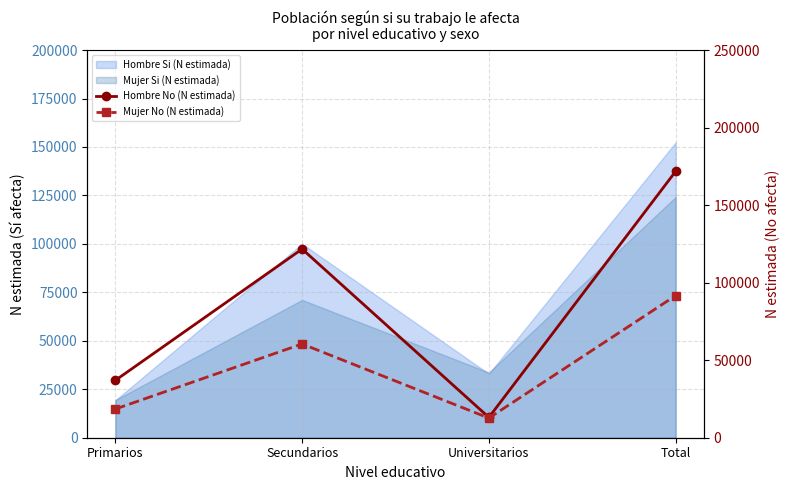

True or false: Hombre No (N estimada) and Mujer No (N estimada) intersect in this chart.

False